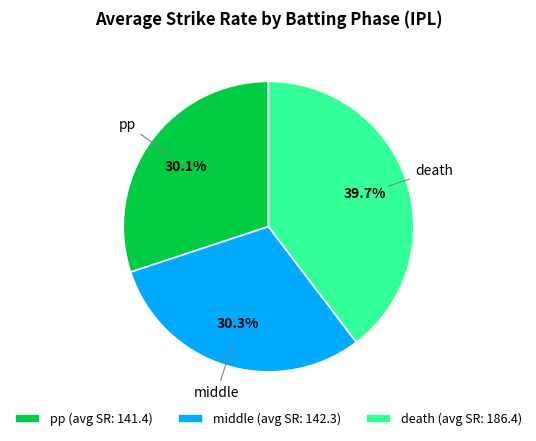

To the nearest percent, what is the average slice percentage?

33%